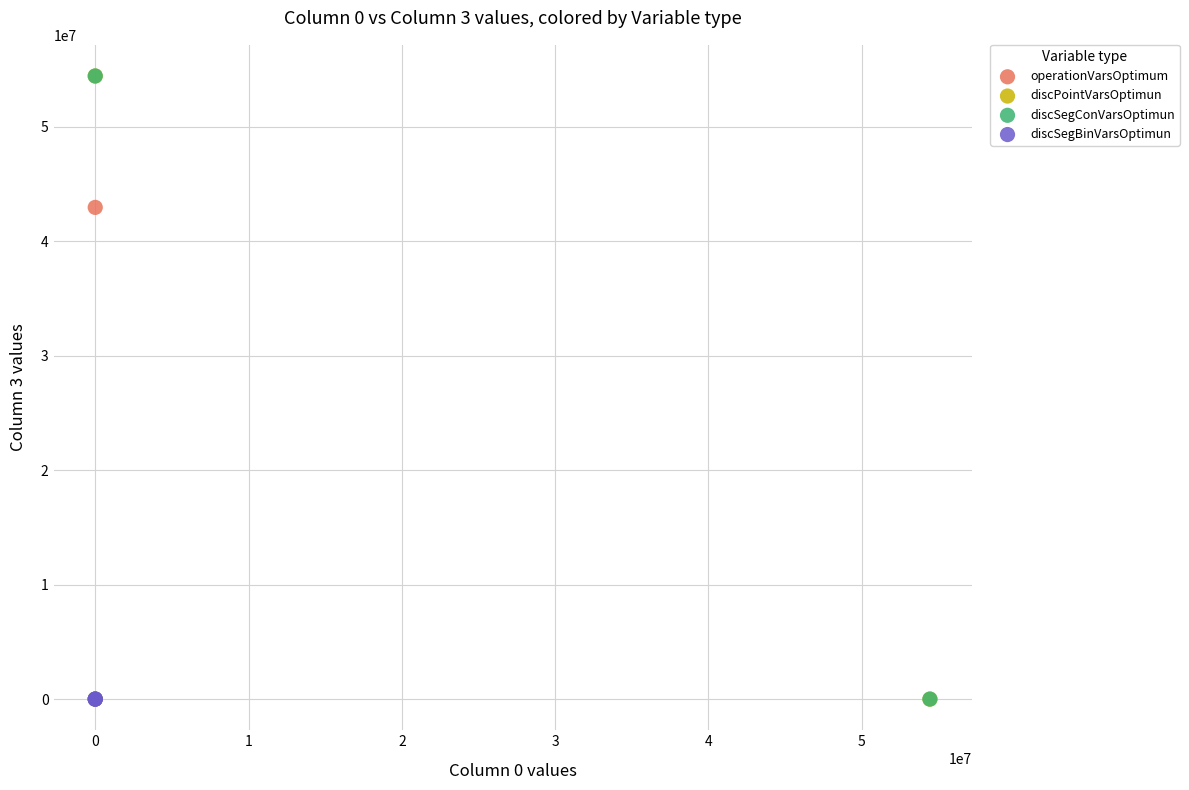

What are all the series names shown in the legend?

operationVarsOptimum, discPointVarsOptimun, discSegConVarsOptimun, discSegBinVarsOptimun